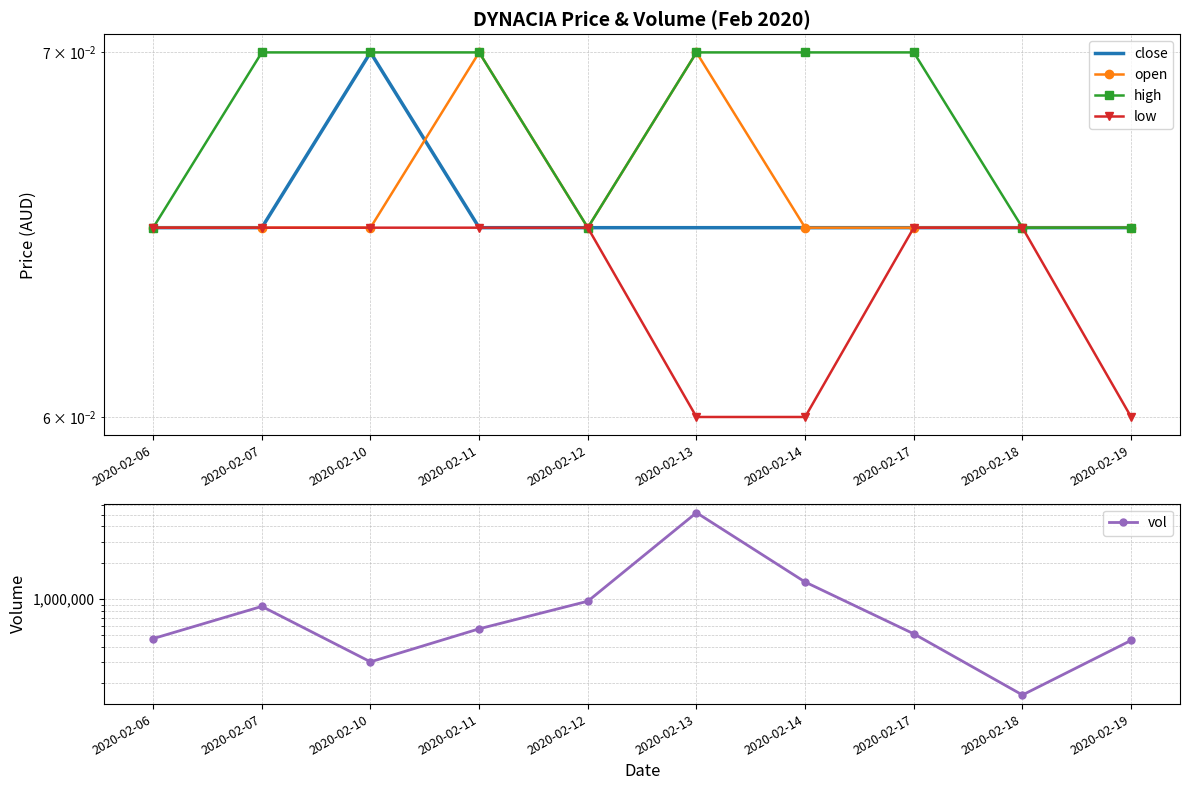

Count the open values in the range 0 to 1.

10